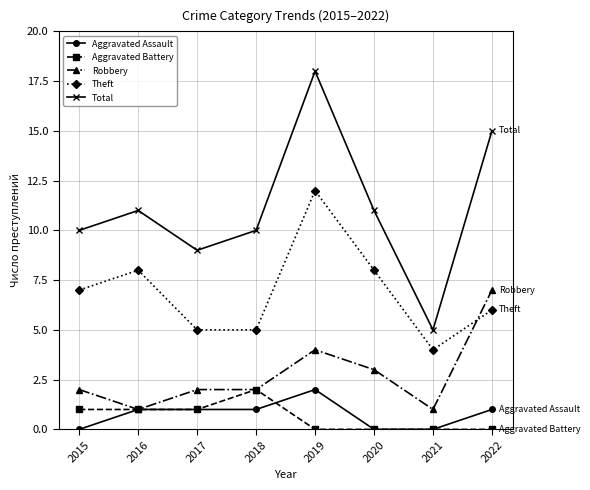

True or false: Aggravated Assault has a value of 1 at 2018.

True